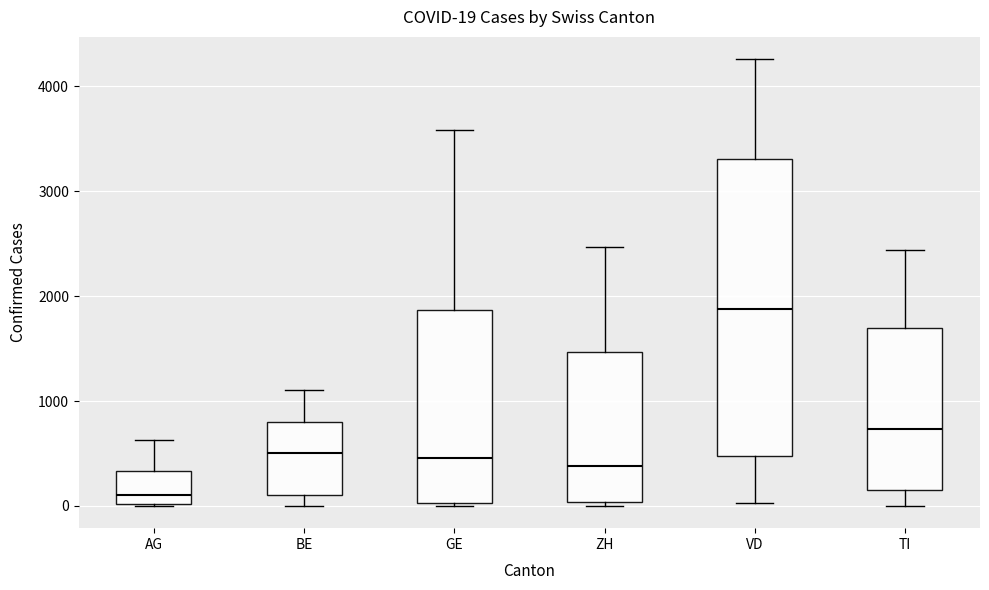

Which box has the highest median line?

VD